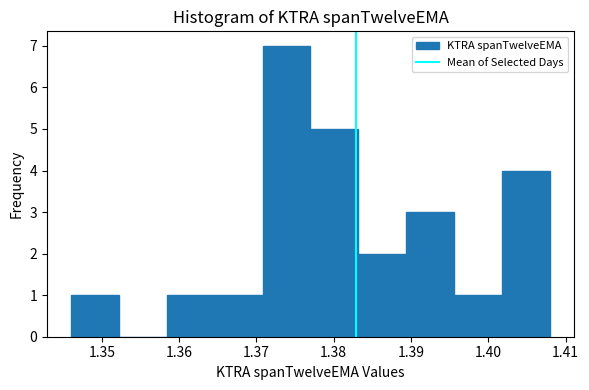

Reading left to right, list every bar in this chart as the range it spans on the x-axis followed by its height. Neither the bar edges nor the heights are printed on the chart, so give them approximately, as read against the axes.

1.346 to 1.352: 1
1.352 to 1.358: 0
1.358 to 1.365: 1
1.365 to 1.371: 1
1.371 to 1.377: 7
1.377 to 1.383: 5
1.383 to 1.389: 2
1.389 to 1.396: 3
1.396 to 1.402: 1
1.402 to 1.408: 4